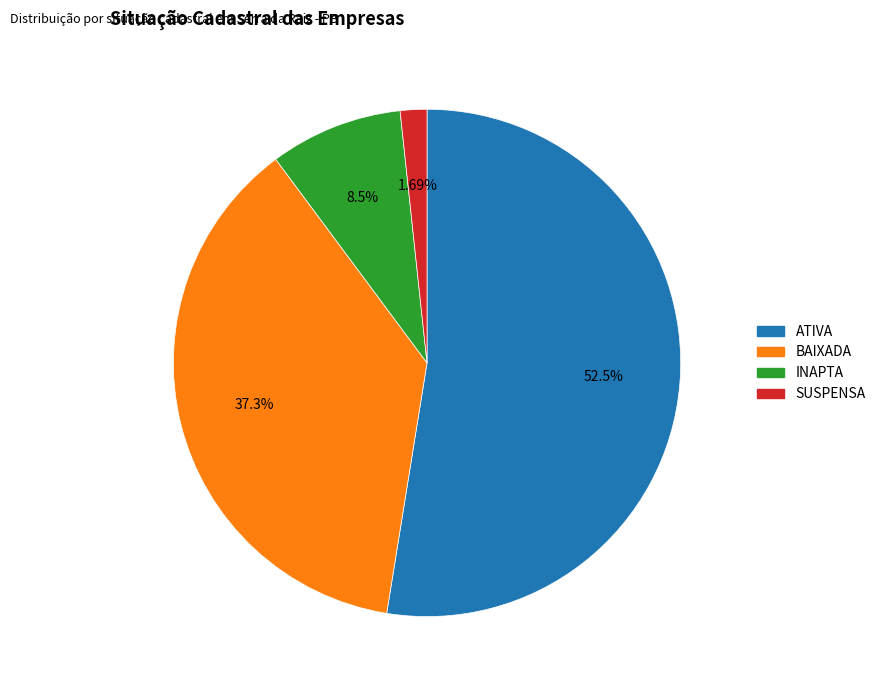

Which category accounts for the majority?

ATIVA